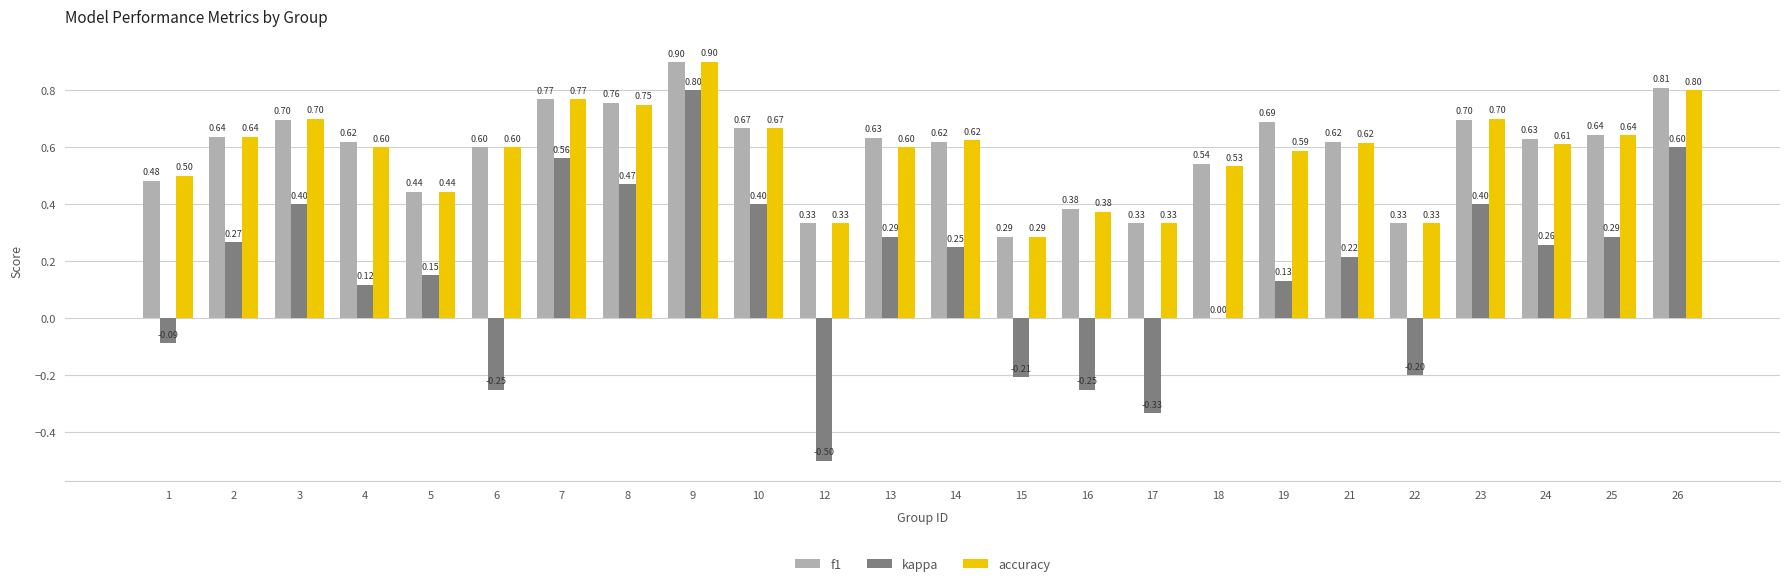

The f1 series shows 0.6 at 24. True or false?

True